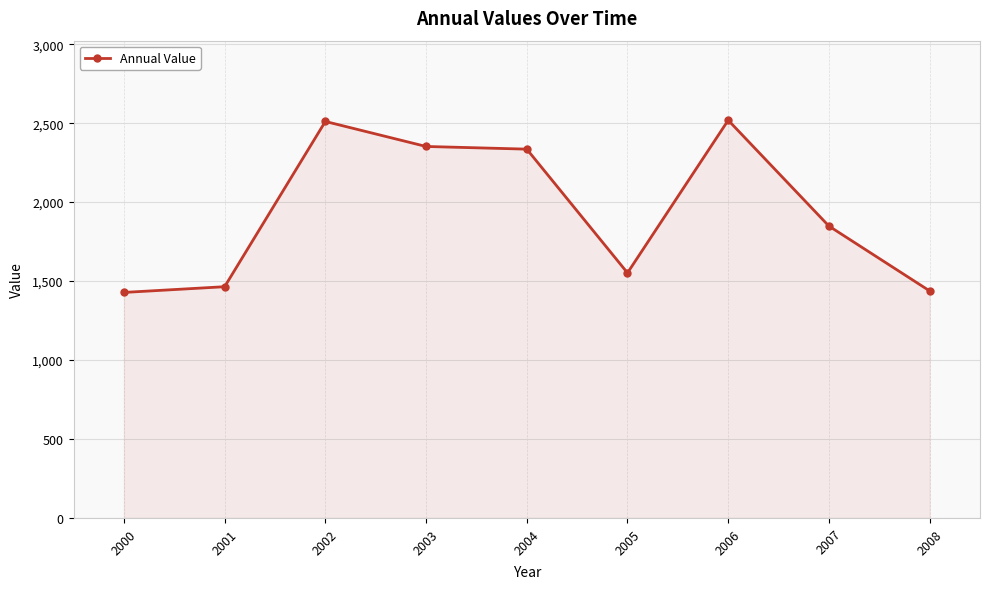

Where does the data first go above 1848?

2002